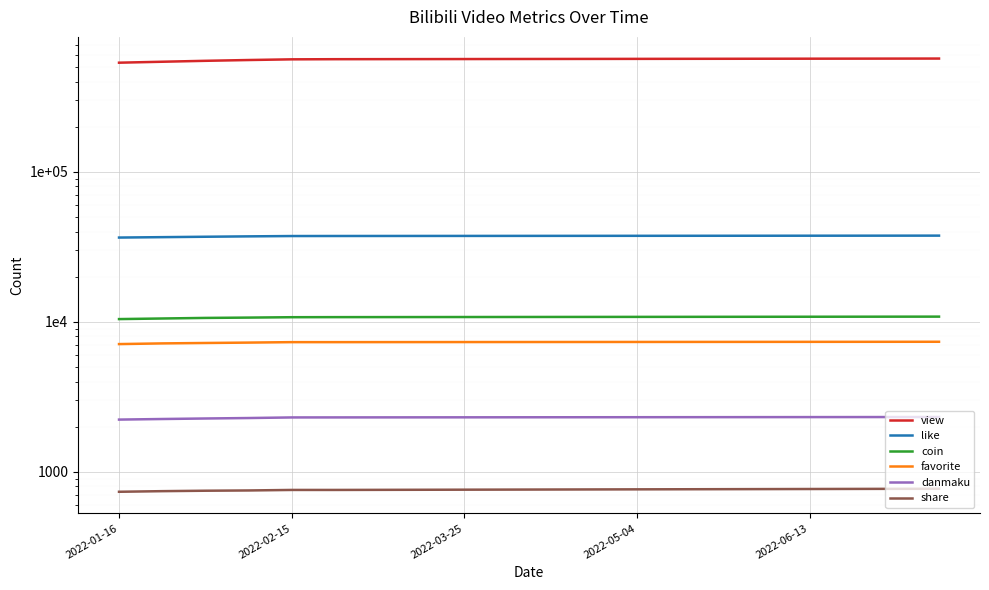

What is the maximum value shown in the chart?

569000